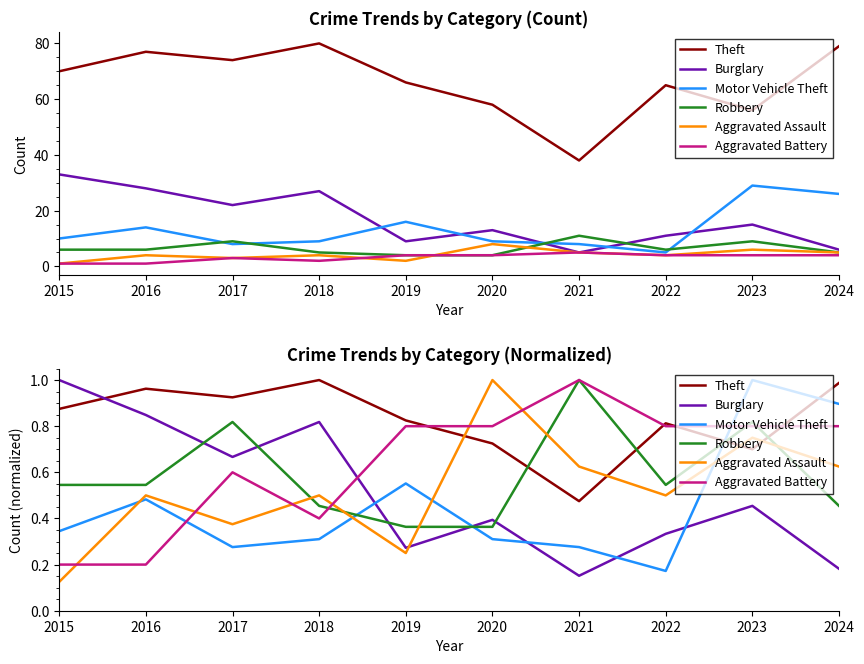

What is the difference between the highest and lowest values at 2017?

0.6